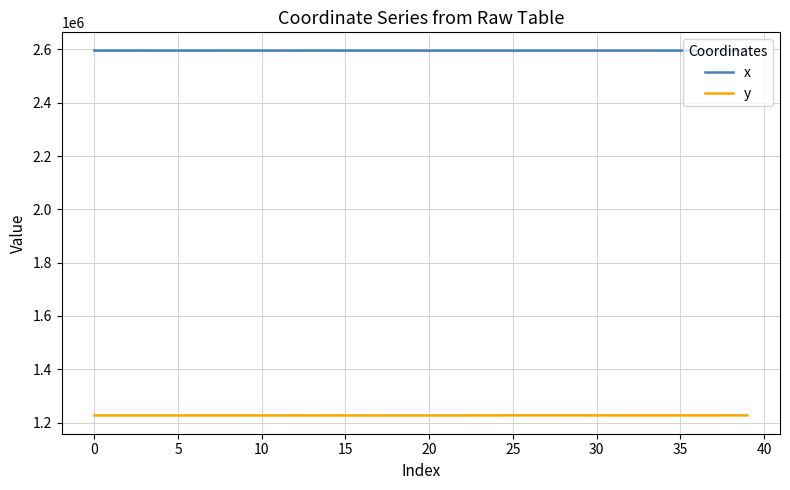

List the series in order of their overall mean, highest first.

x, y